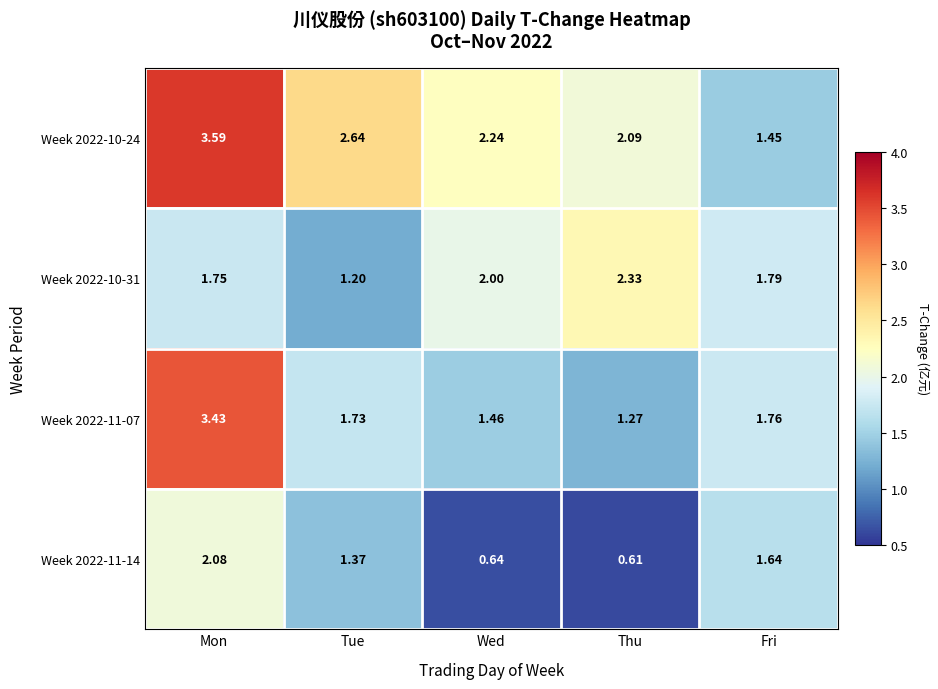

Which series has the largest total across all categories?

Week 2022-10-24